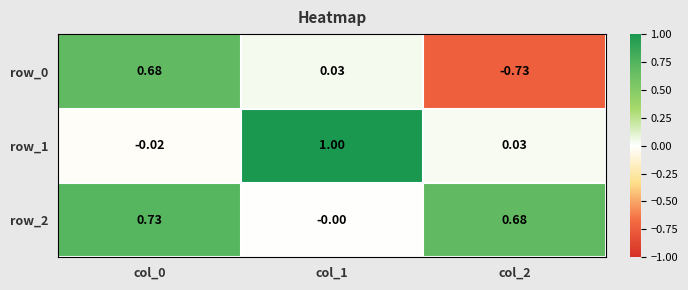

Count the number of categories in the chart.

3